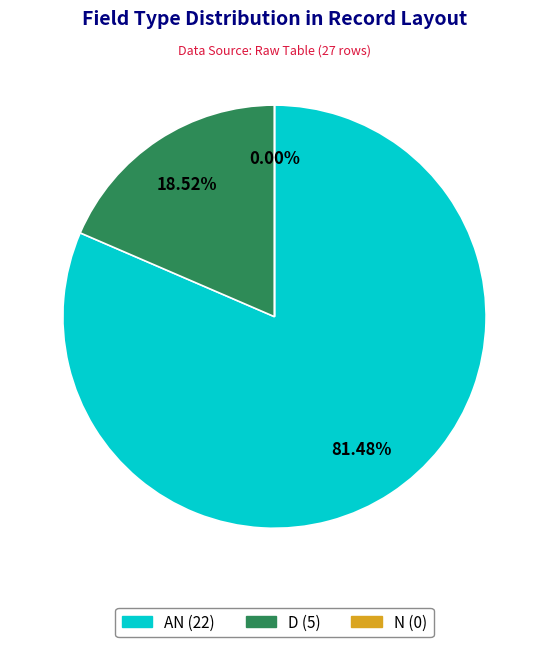

What is the smallest slice in the pie chart?

N